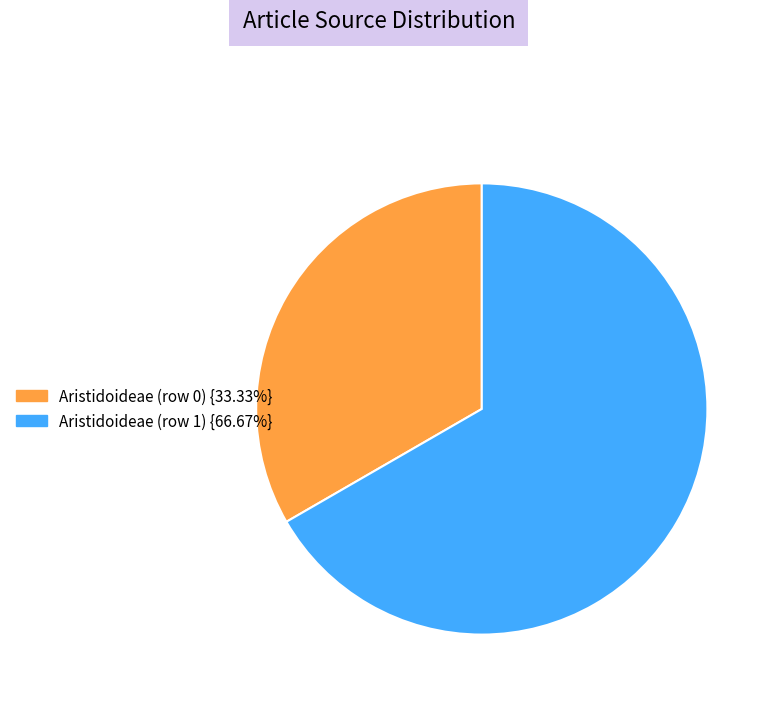

Which category has the smallest portion of the pie?

Aristidoideae (row 0)